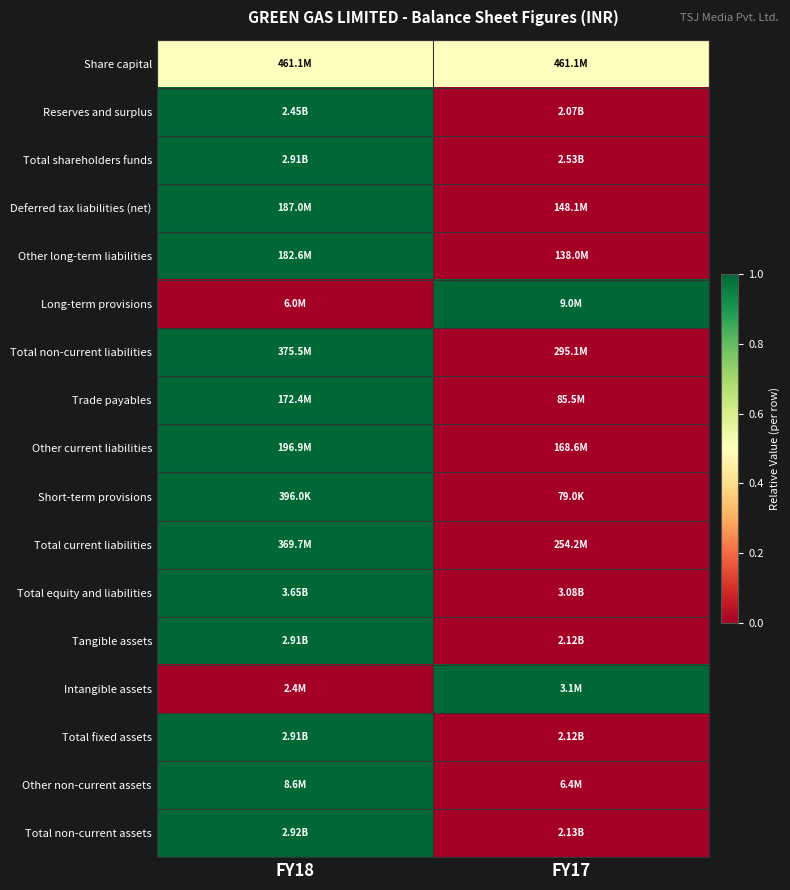

Reading right to left, extract all data points from this chart.

Share capital: FY17=0.5	FY18=0.5
Reserves and surplus: FY17=0.0	FY18=1.0
Total shareholders funds: FY17=0.0	FY18=1.0
Deferred tax liabilities (net): FY17=0.0	FY18=1.0
Other long-term liabilities: FY17=0.0	FY18=1.0
Long-term provisions: FY17=1.0	FY18=0.0
Total non-current liabilities: FY17=0.0	FY18=1.0
Trade payables: FY17=0.0	FY18=1.0
Other current liabilities: FY17=0.0	FY18=1.0
Short-term provisions: FY17=0.0	FY18=1.0
Total current liabilities: FY17=0.0	FY18=1.0
Total equity and liabilities: FY17=0.0	FY18=1.0
Tangible assets: FY17=0.0	FY18=1.0
Intangible assets: FY17=1.0	FY18=0.0
Total fixed assets: FY17=0.0	FY18=1.0
Other non-current assets: FY17=0.0	FY18=1.0
Total non-current assets: FY17=0.0	FY18=1.0